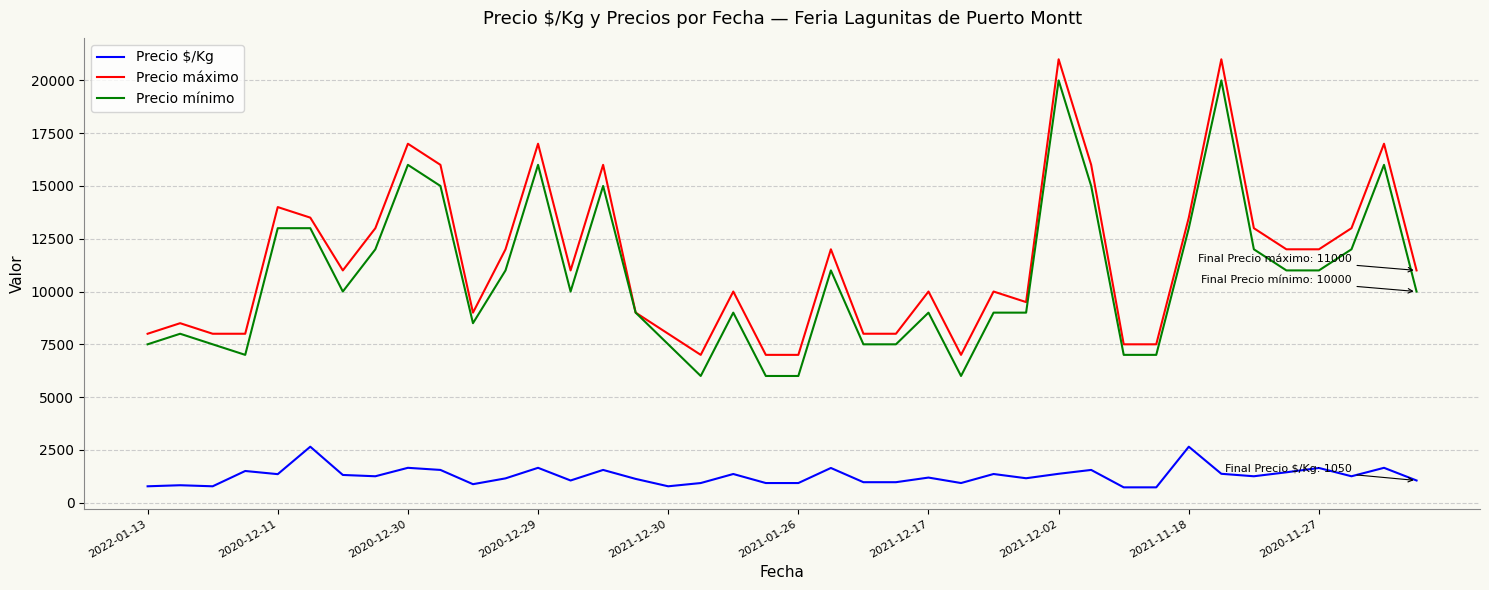

True or false: Precio máximo and Precio $/Kg cross at least once.

False